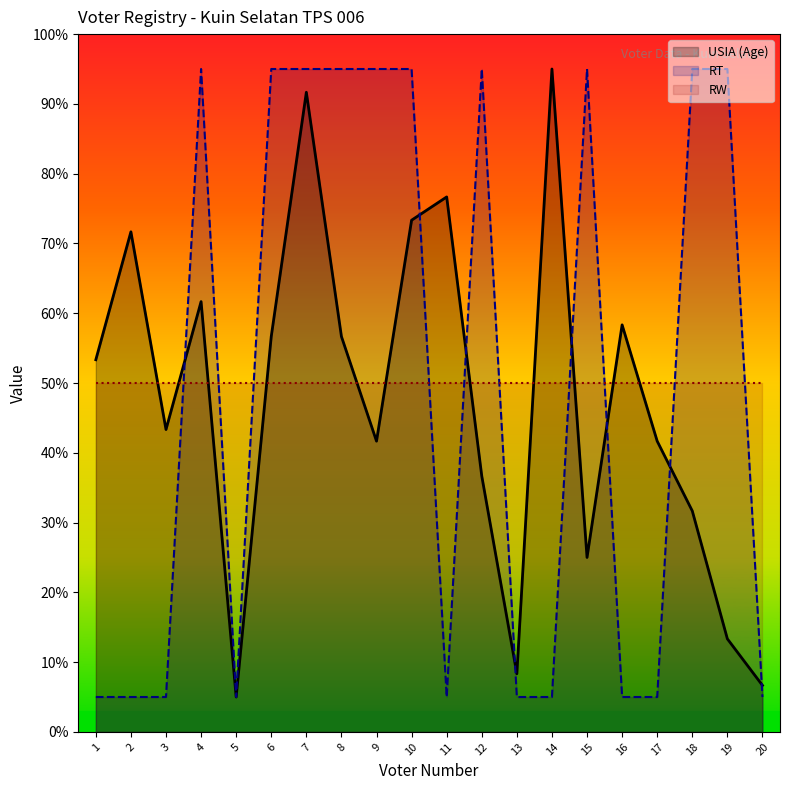

Which series has the largest range (max minus min)?

USIA (Age)